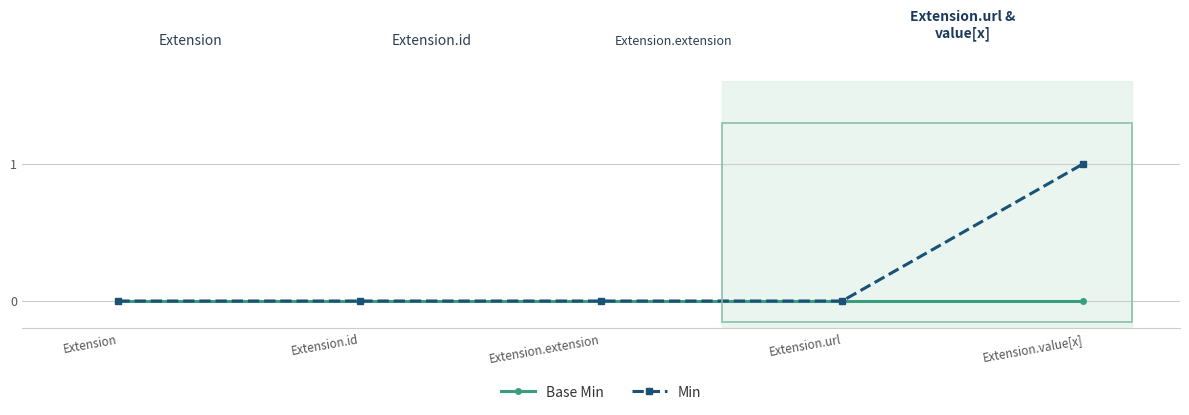

How many Min values are between 0 and 1?

5